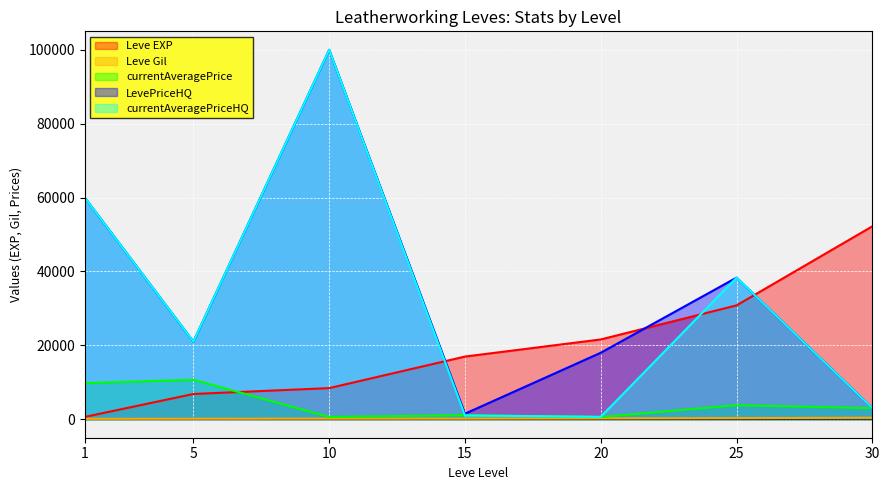

Where is the first local maximum for LevePriceHQ?

10